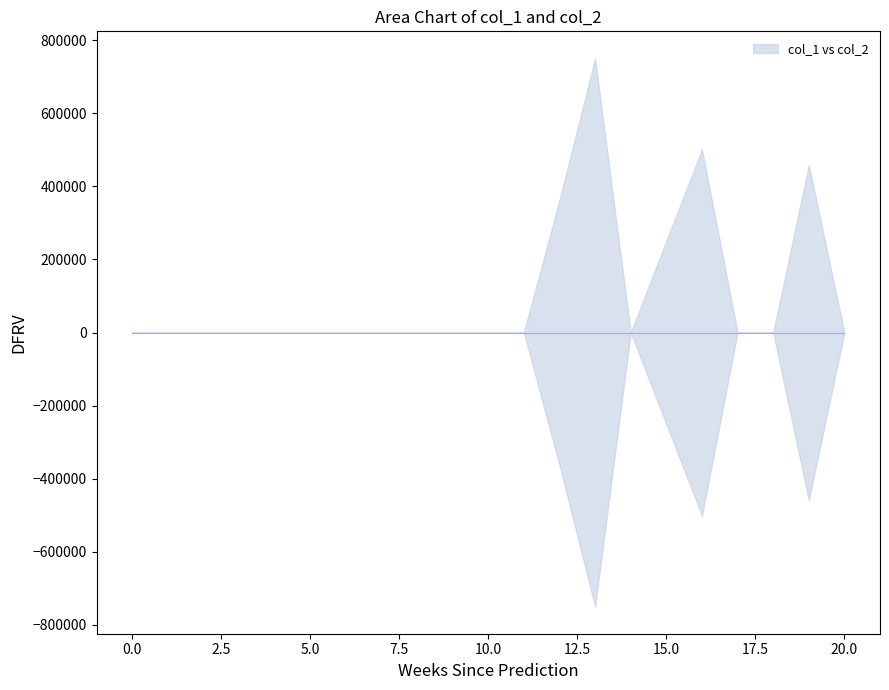

Which series has the largest total across all categories?

col_1